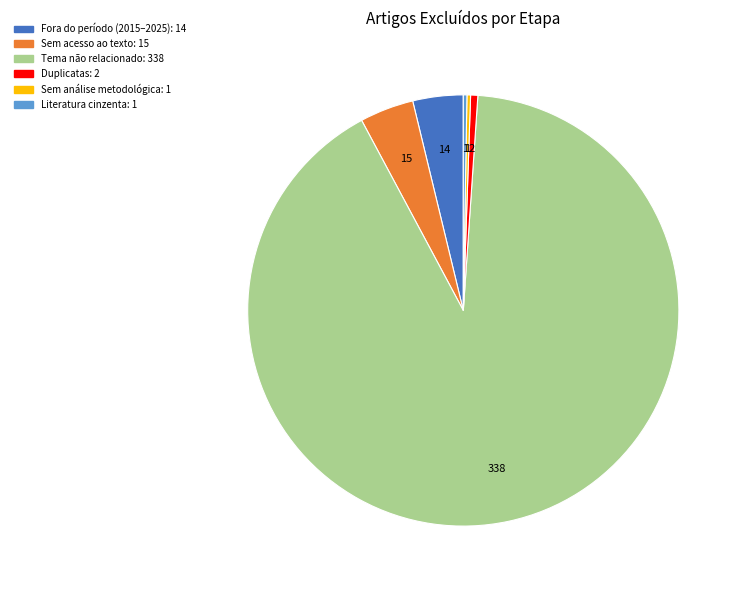

True or false: Fora do período (2015–2025) accounts for 4% of the total.

True